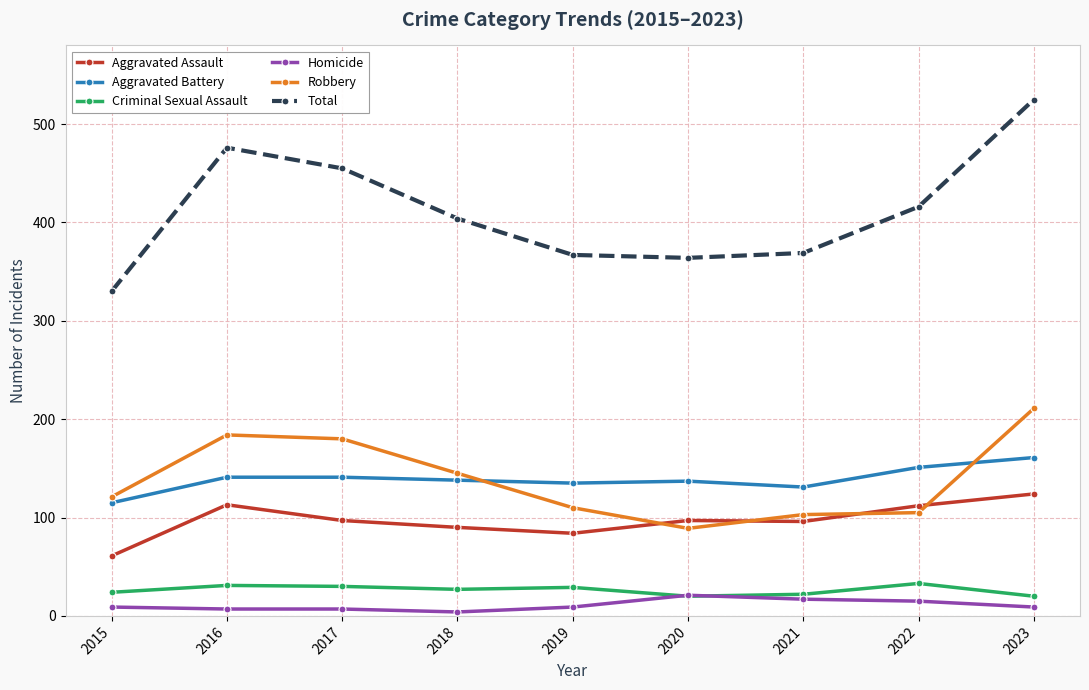

What is the value of the Aggravated Assault point at the 9th from the left?

124